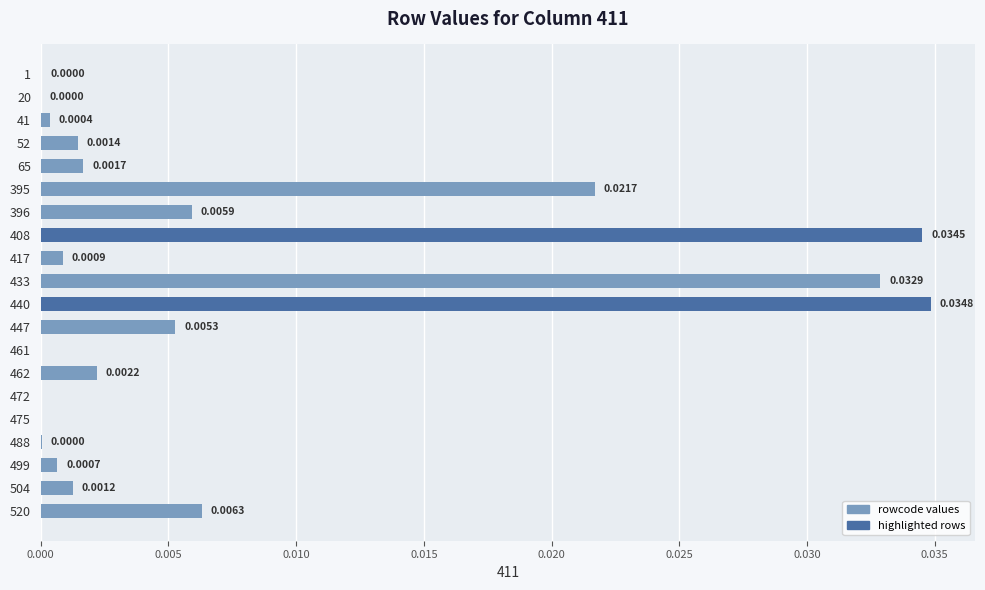

Between 472 and 395, which is larger?

395